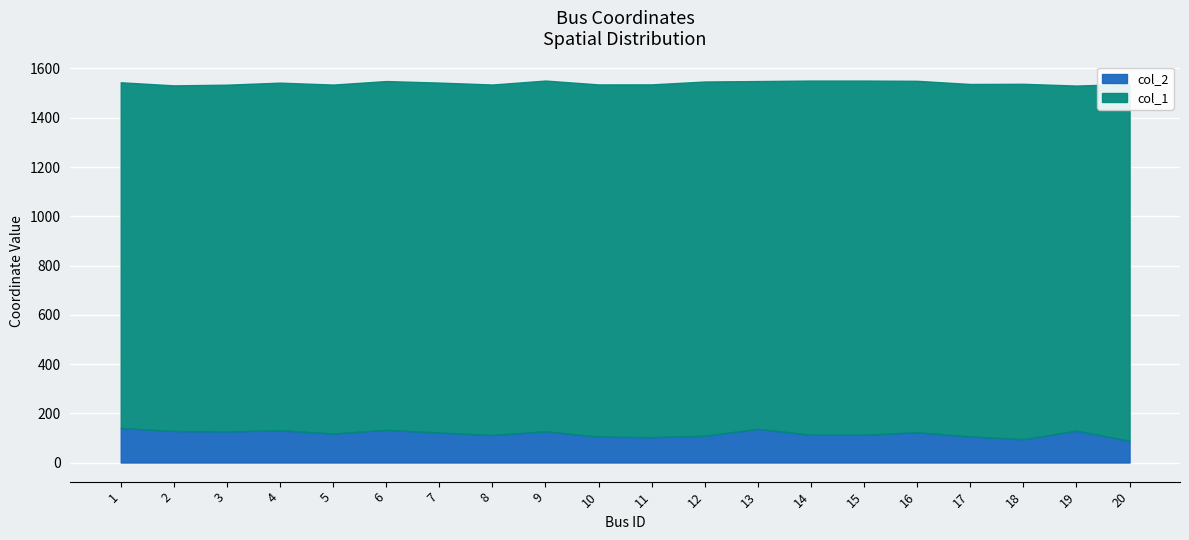

What is the minimum value shown in the chart?

88.2